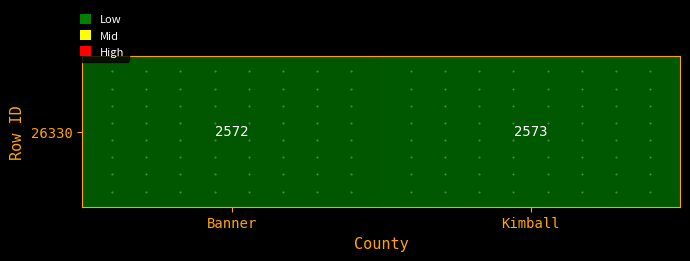

List the labels in order of value, largest first.

Kimball, Banner